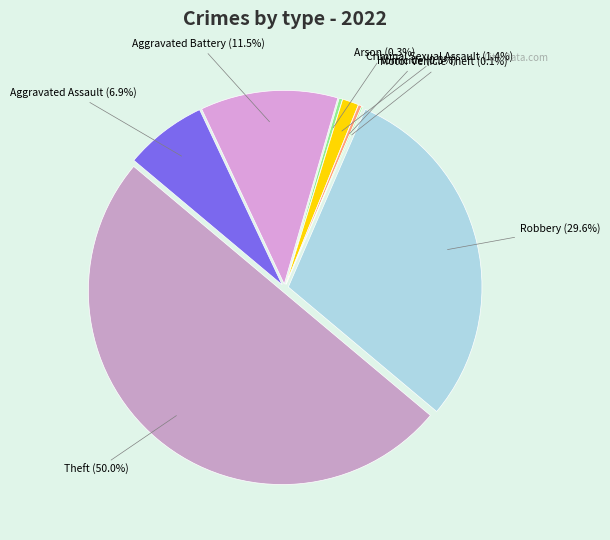

Which category has the biggest portion of the pie?

Theft